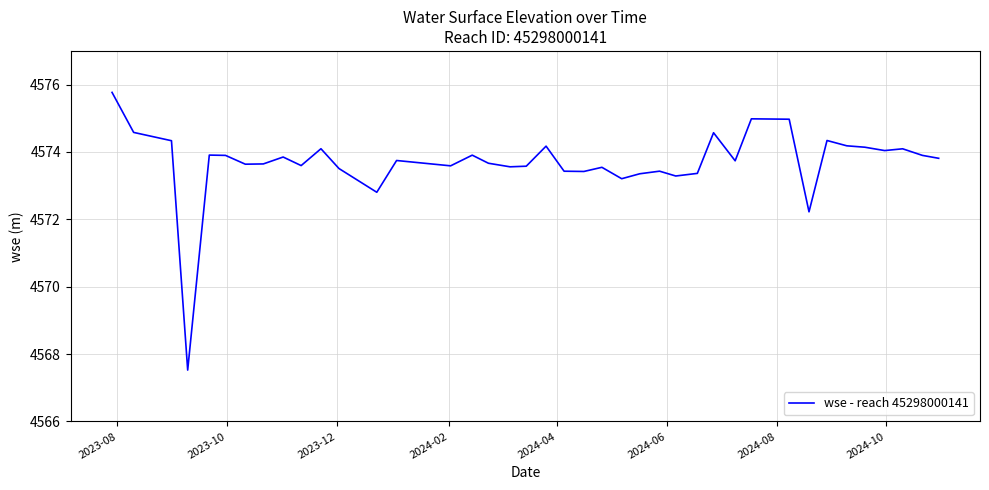

What is the difference between the second highest and minimum values?

7.5